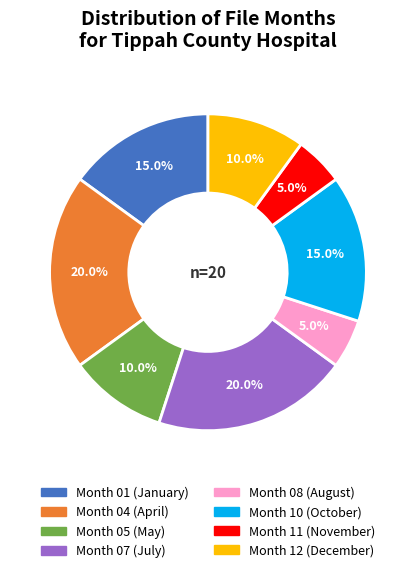

Does any single category account for the majority?

No